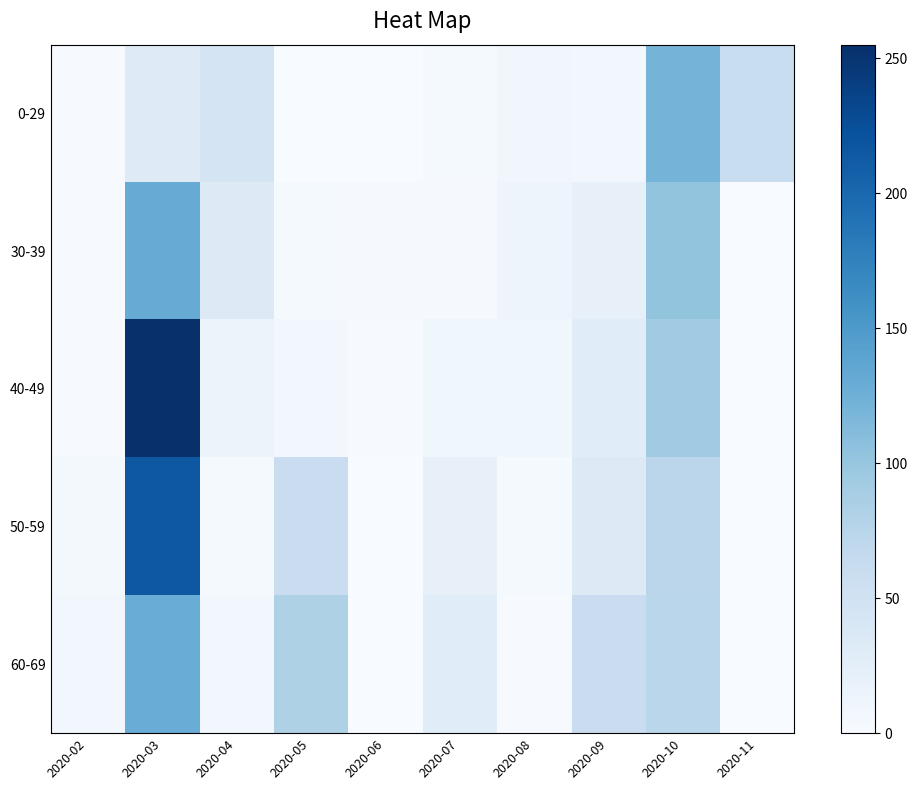

At 2020-06, list the series in order from smallest to largest.

0-29, 50-59, 60-69, 40-49, 30-39